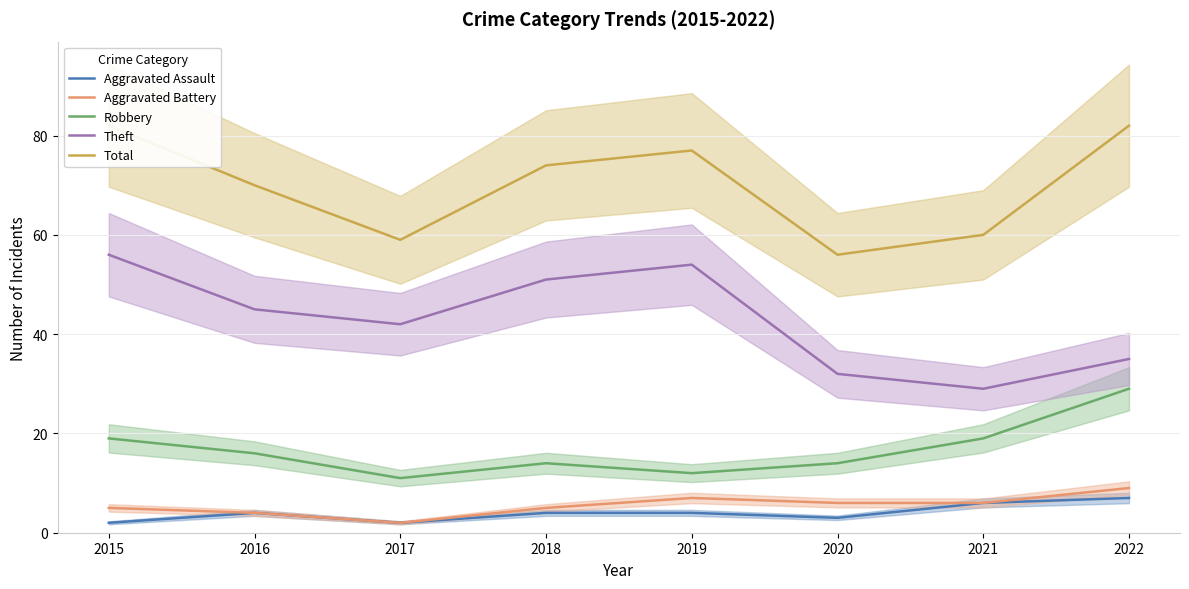

True or false: Aggravated Assault has a value of 3 at 2020.

True